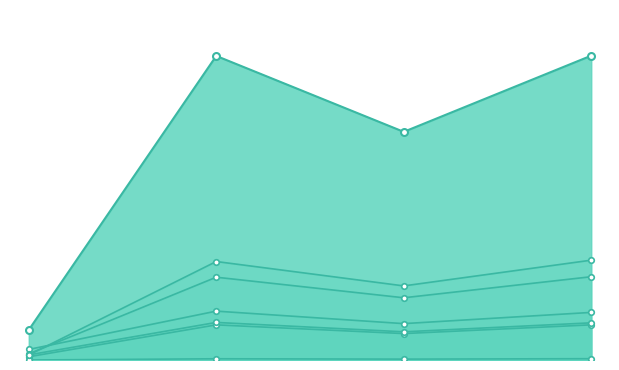

Where do J5 and J1 first cross each other?

0 and 1